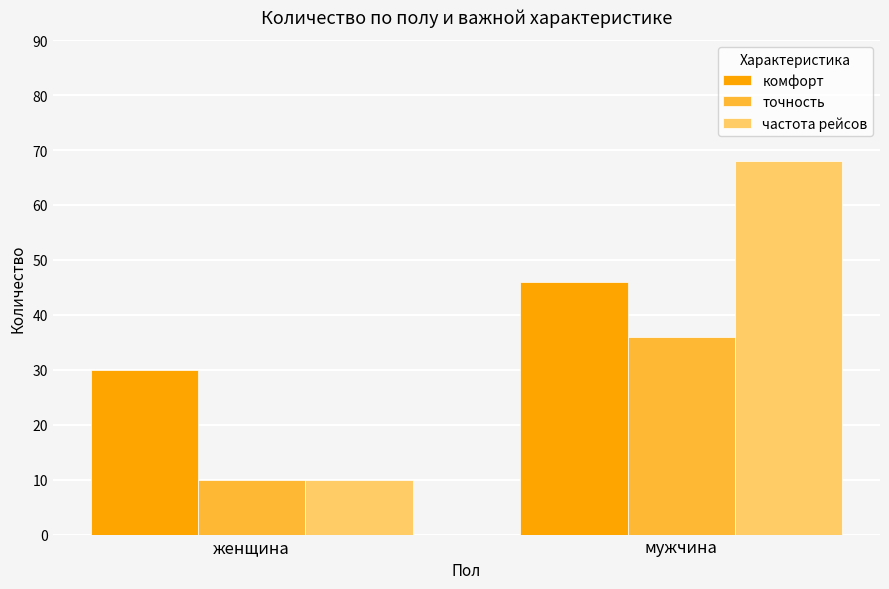

What is the label of the 2nd bar from the left?

мужчина